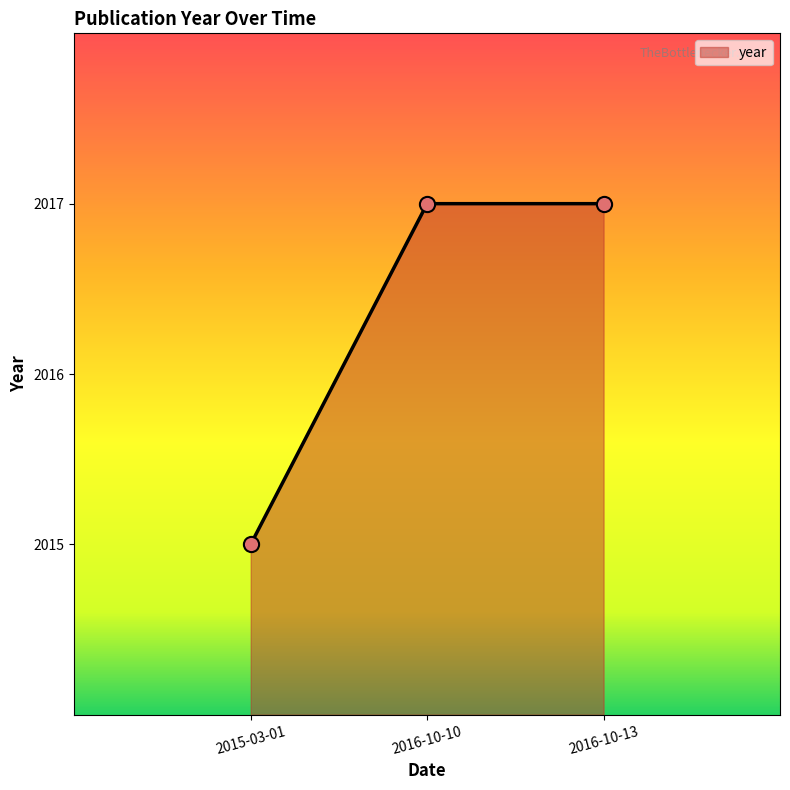

What is the ratio of the value at 2016-10-13 to the value at 2015-03-01?

1.0